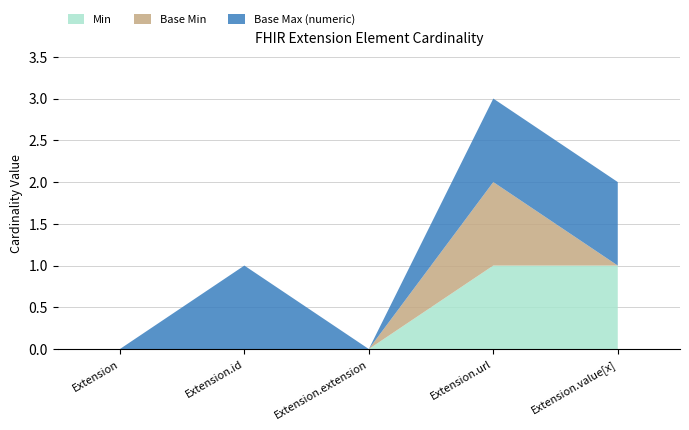

Reading right to left, transcribe all the data shown in this chart.

Min: 1	1	0	0	0
Base Min: 0	1	0	0	0
Base Max (numeric): 1	1	0	1	0